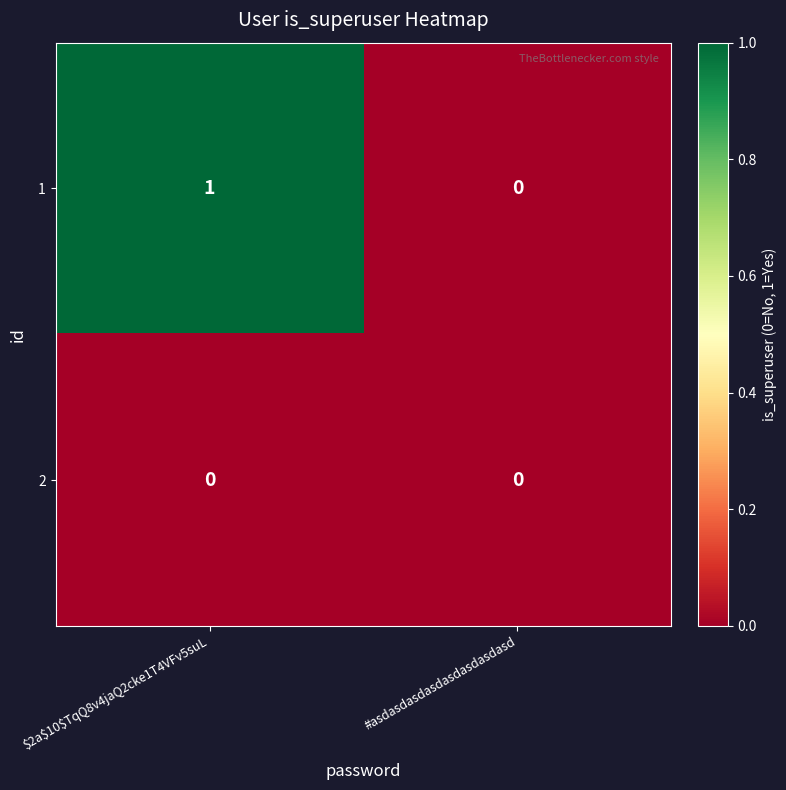

List the series in order of their overall mean, lowest first.

2, 1